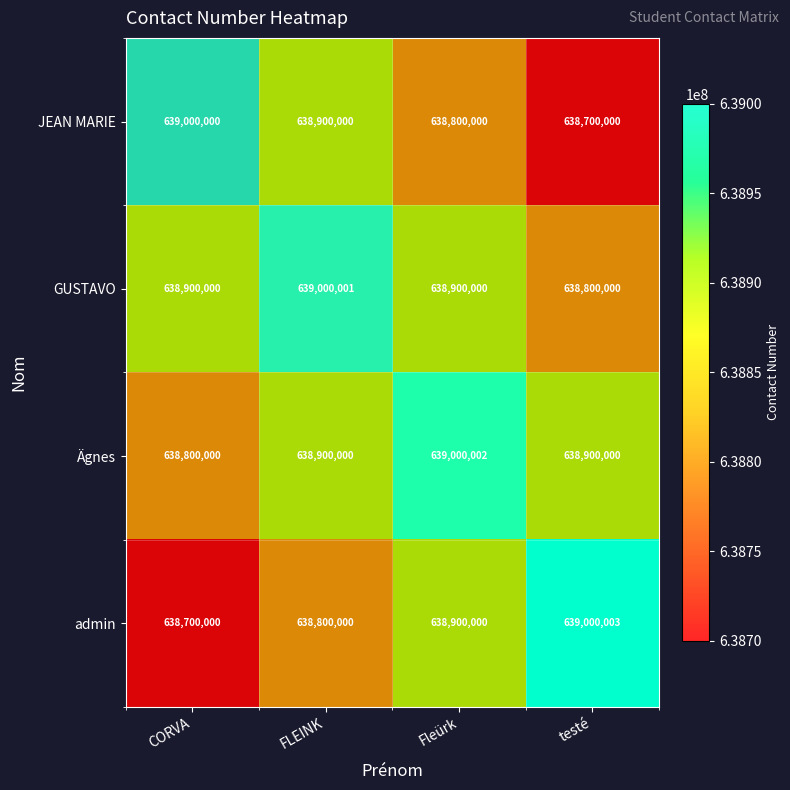

What is the maximum value for GUSTAVO?

639000001